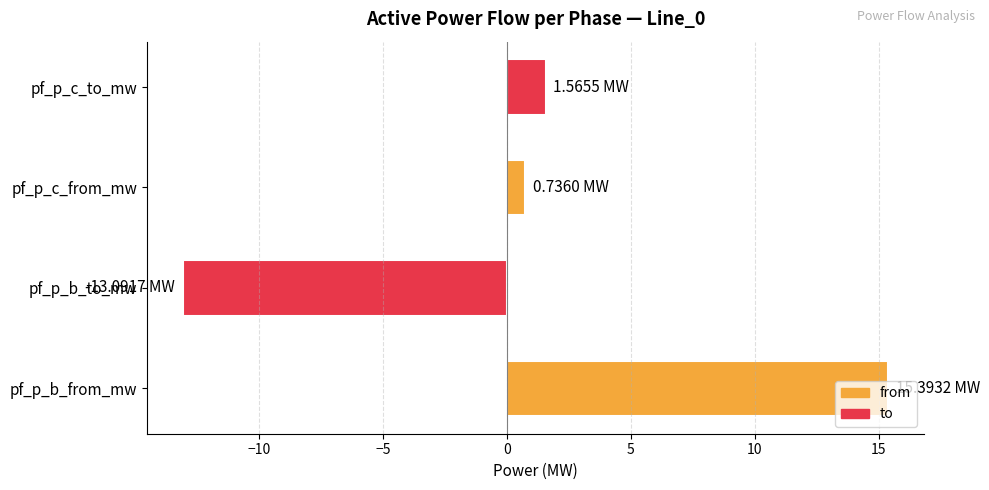

Which category has the highest value across all series?

pf_p_b_from_mw